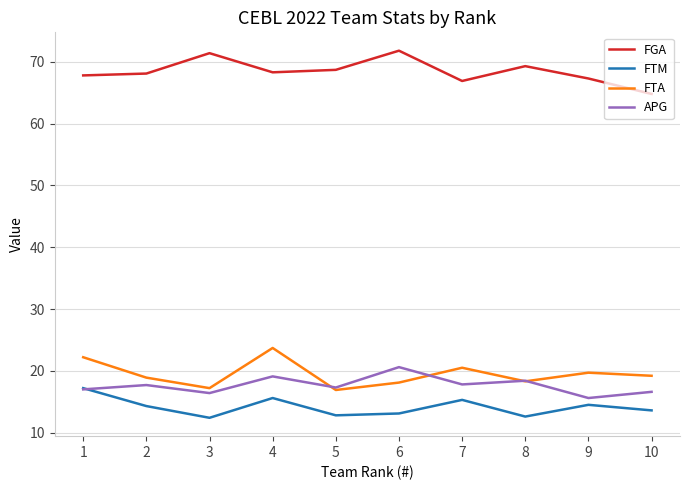

What is the lowest value of the FGA series?

64.8